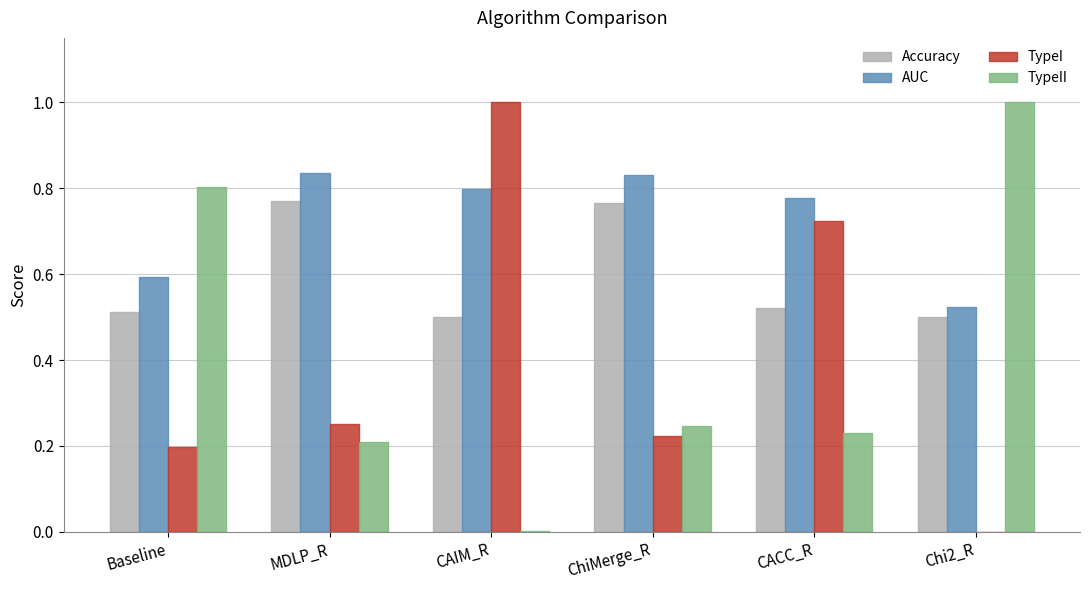

Count the Accuracy values in the range 0 to 1.

6